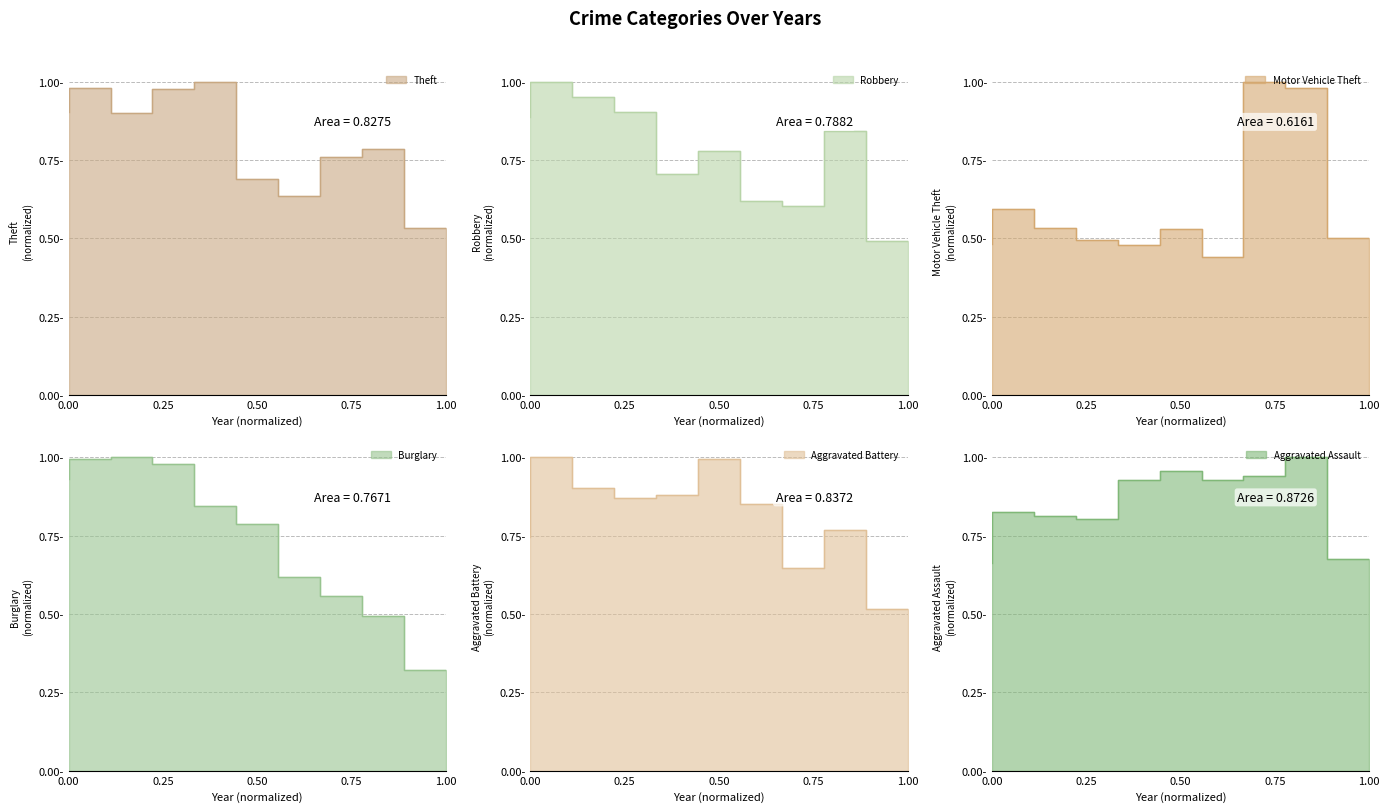

What is the value of the Aggravated Battery point at the 4th from the left?

0.9